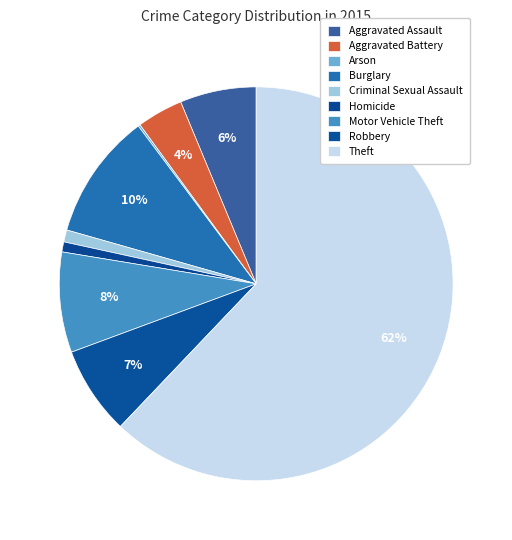

To the nearest percent, what portion does Burglary represent?

10%